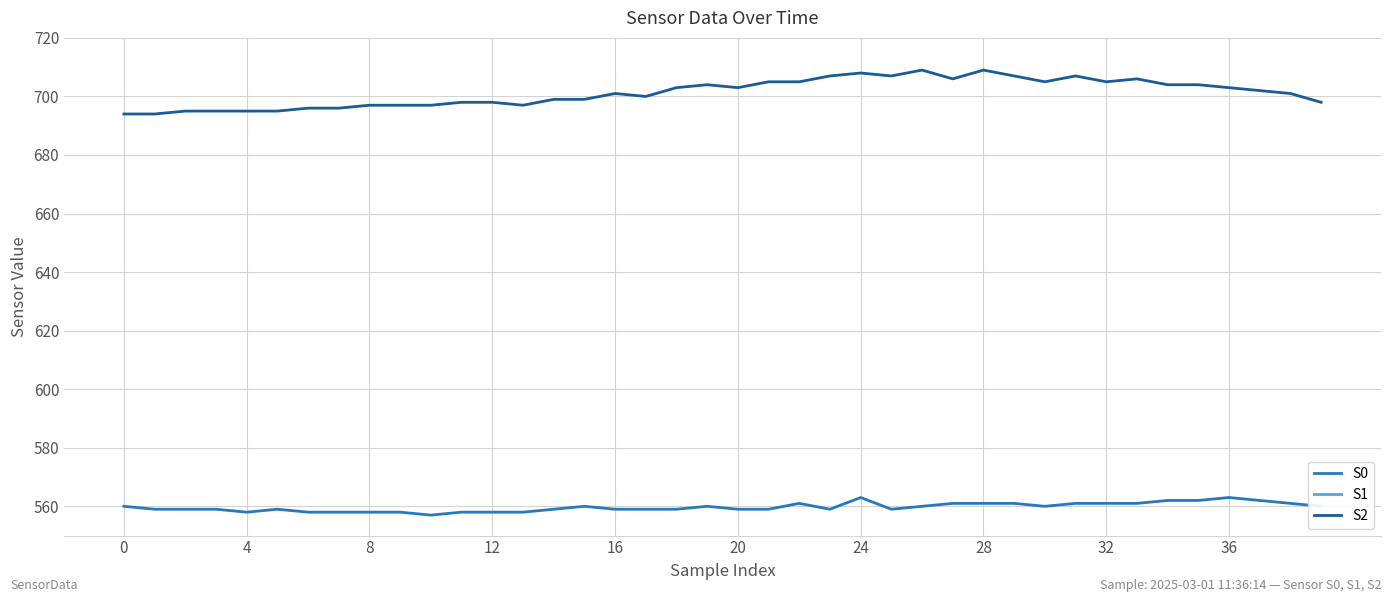

True or false: S2 has a value of 413 at 12.

False